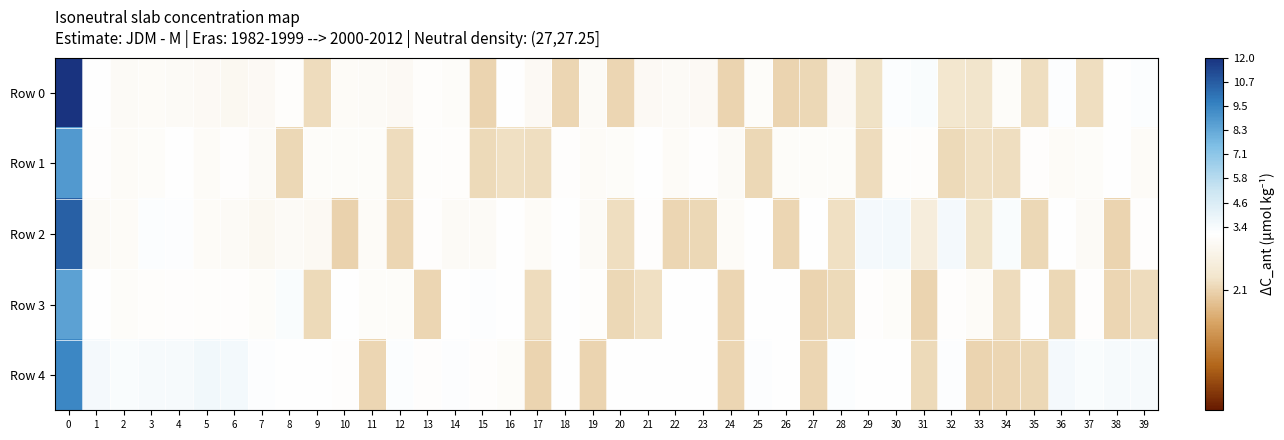

Rank the series at 12 from highest to lowest value.

row_4, row_3, row_0, row_1, row_2